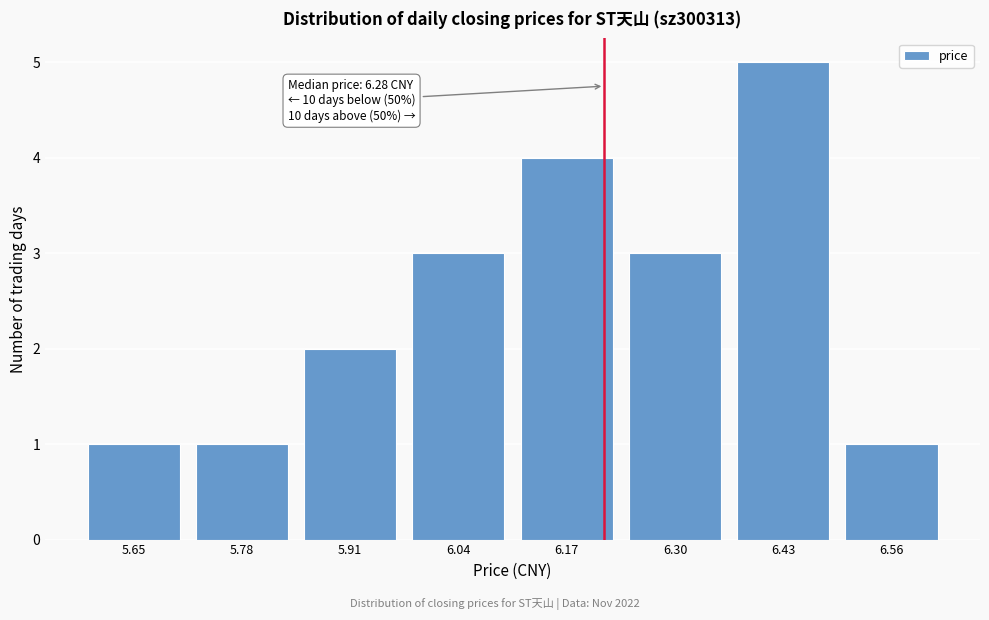

Reading right to left, transcribe all the data shown in this chart.

6.56=1	6.43=5	6.30=3	6.17=4	6.04=3	5.91=2	5.78=1	5.65=1